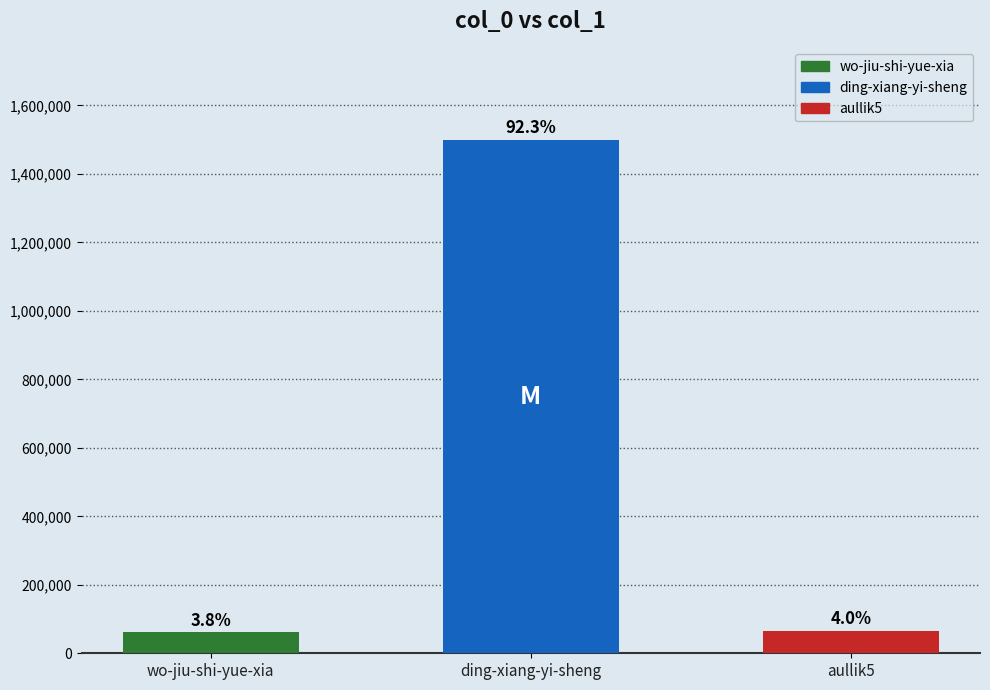

Approximately how many times larger is the value at aullik5 compared to wo-jiu-shi-yue-xia?

1.1